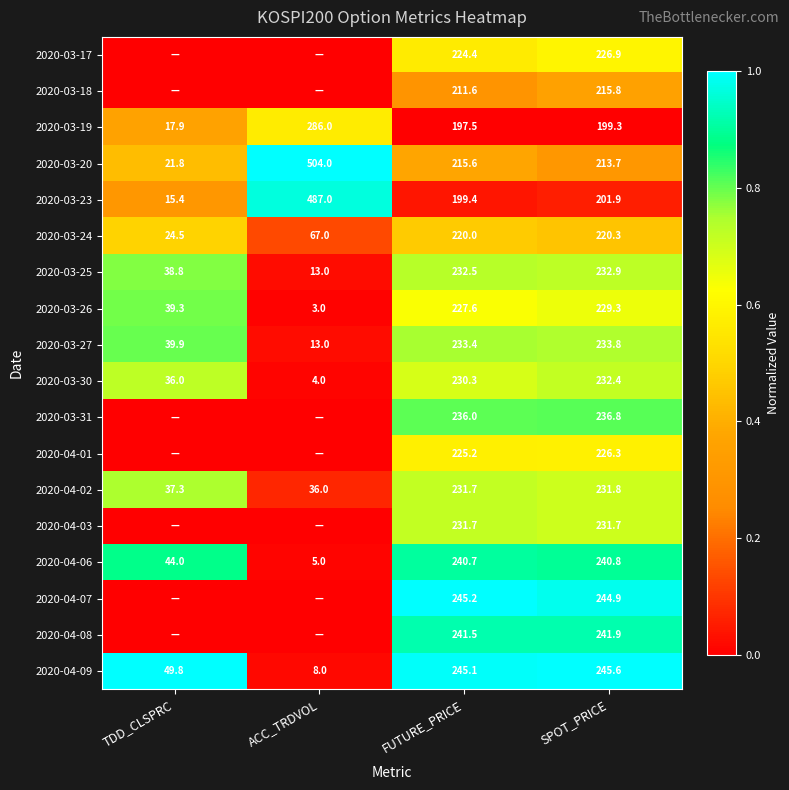

Rank the categories by 2020-03-20 value from lowest to highest.

TDD_CLSPRC, SPOT_PRICE, FUTURE_PRICE, ACC_TRDVOL